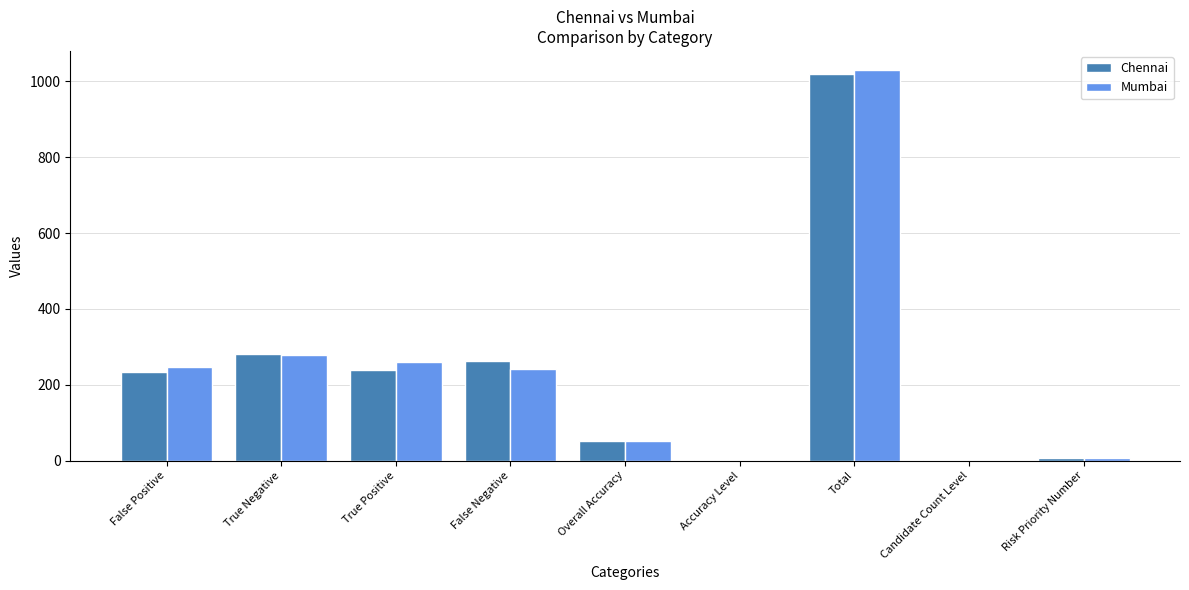

What is the sum of all Chennai values?

2102